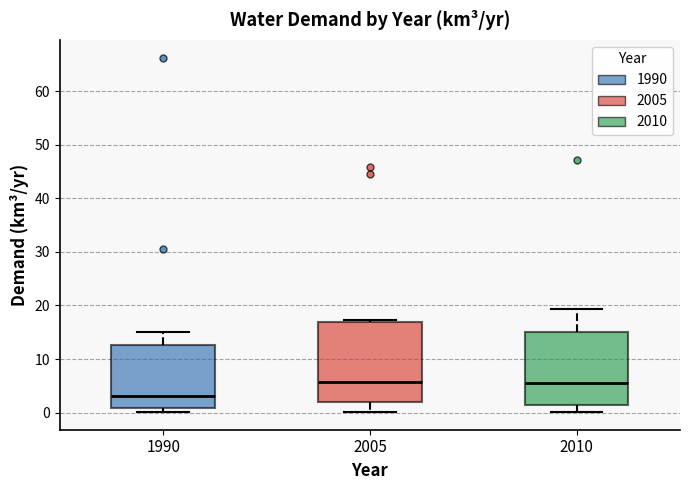

Which box's median line is the lowest?

1990